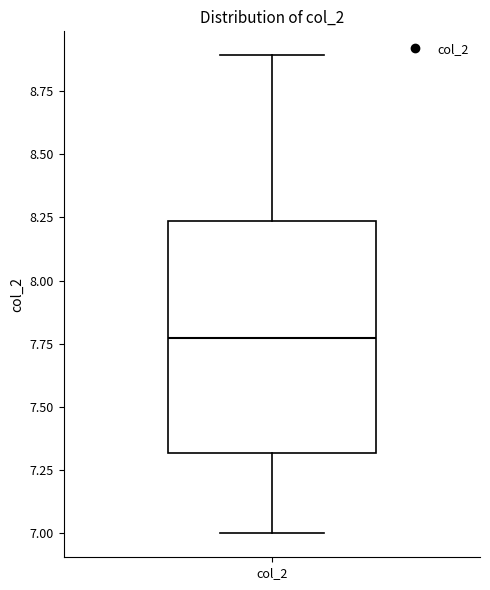

Read this box plot against the y-axis: the position of the median line, the range covered by the box, and the ends of both whiskers. The values are not printed on the chart, so give them approximately, as read against the axis.

median 7.75, box 7.30 to 8.25, whiskers 7.00 to 8.90